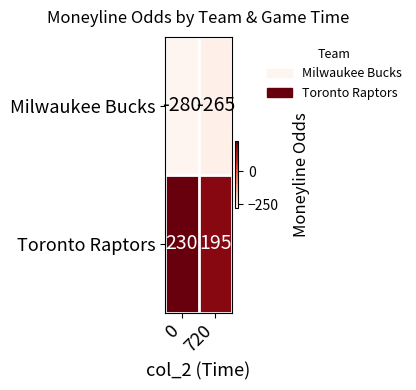

Reading left to right, what are all the values shown in this chart?

Milwaukee Bucks: 0=-280	720=-265
Toronto Raptors: 0=230	720=195